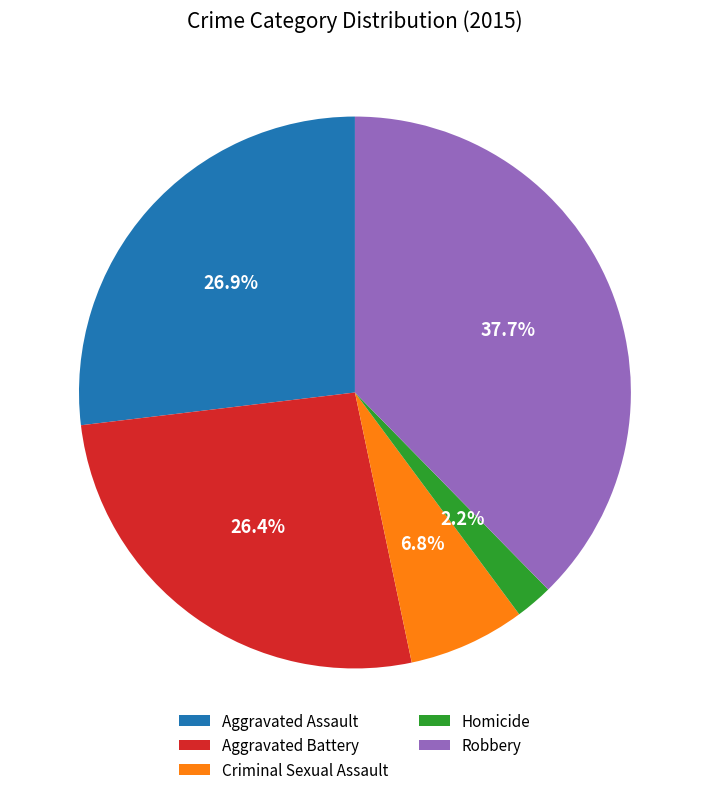

Is Aggravated Assault the majority of the pie?

No